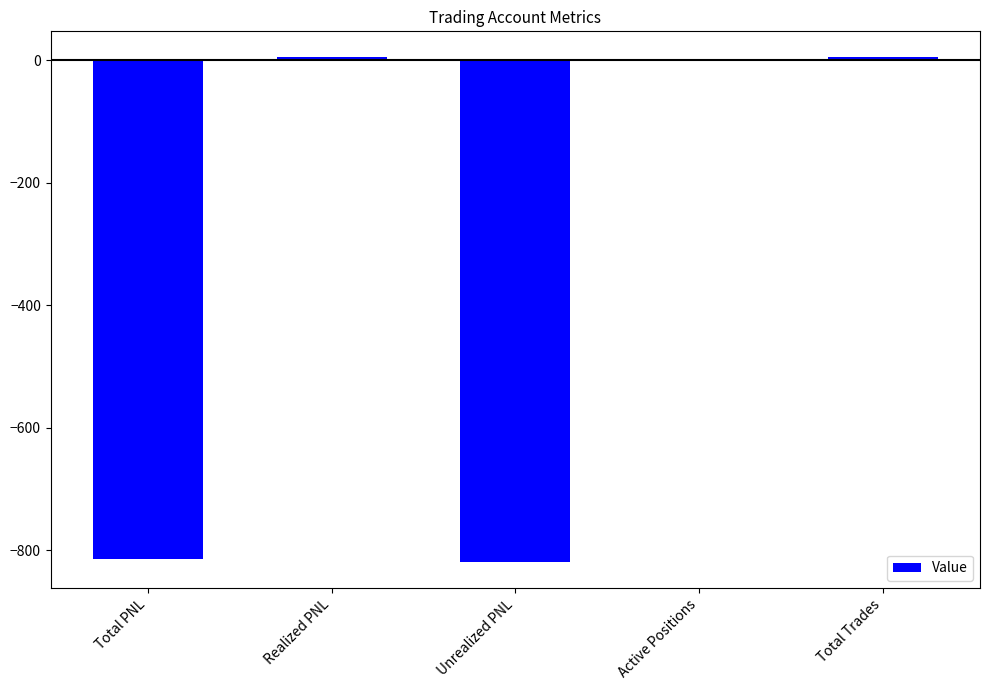

What is the sum of all values?

-1622.1